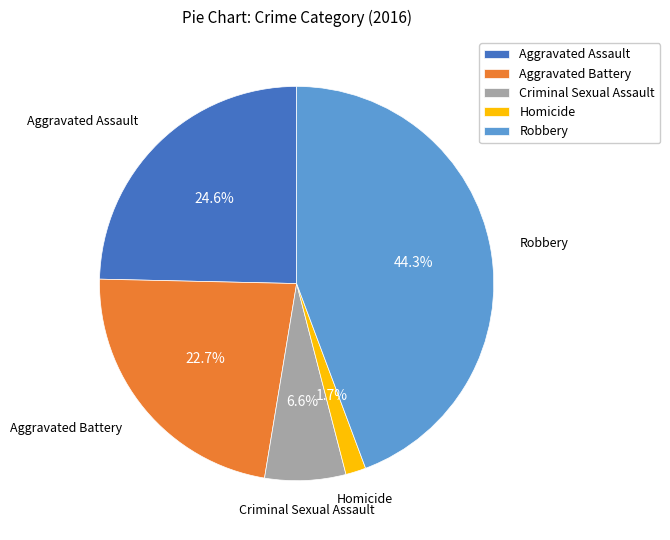

The Aggravated Assault slice represents 25% of the pie. True or false?

True